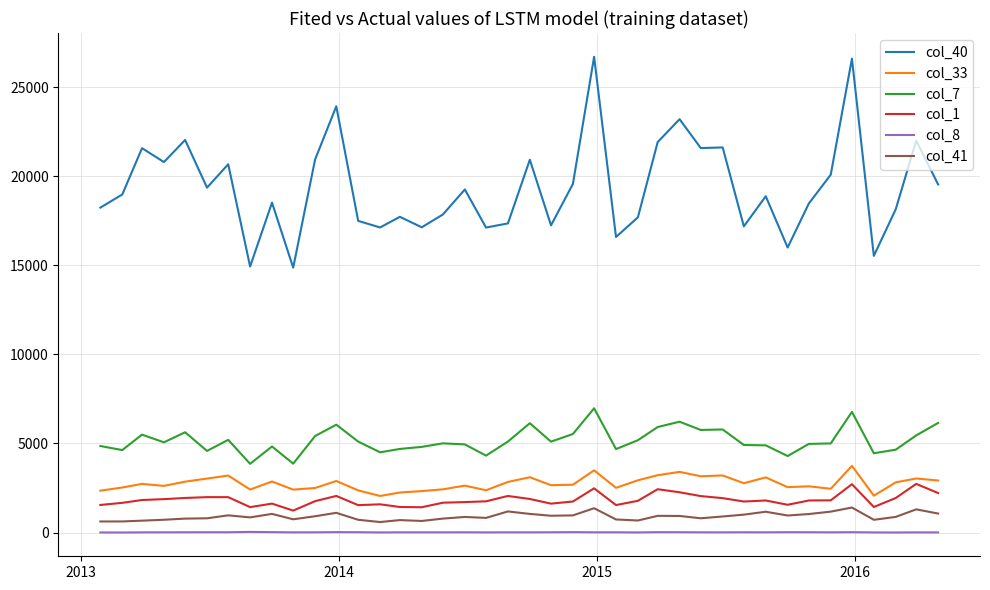

Which series has the widest spread of values?

col_40